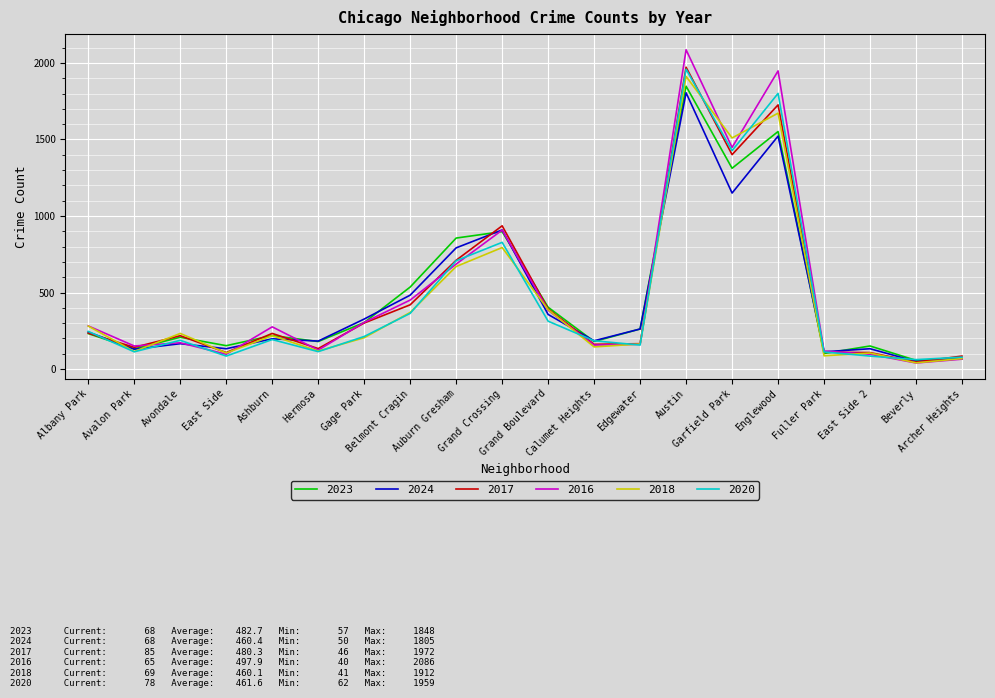

At which label does 2020 first exceed 193?

Albany Park